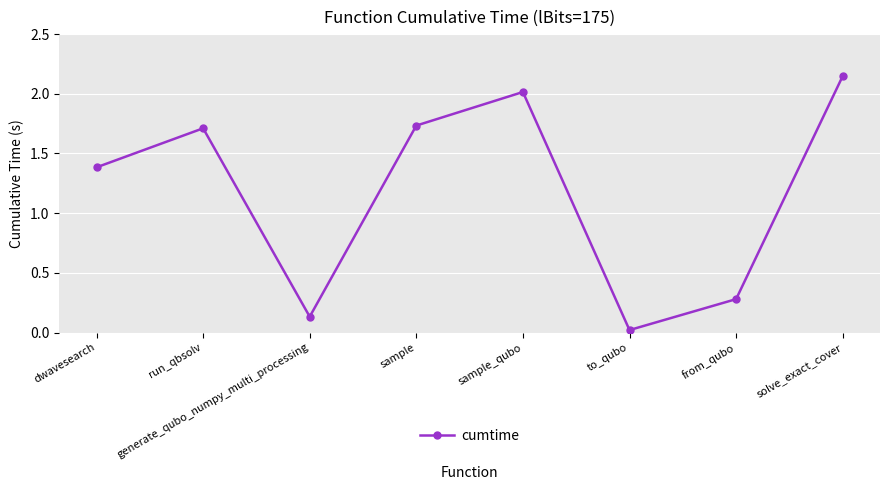

What is the label of the 1st point from the right?

solve_exact_cover